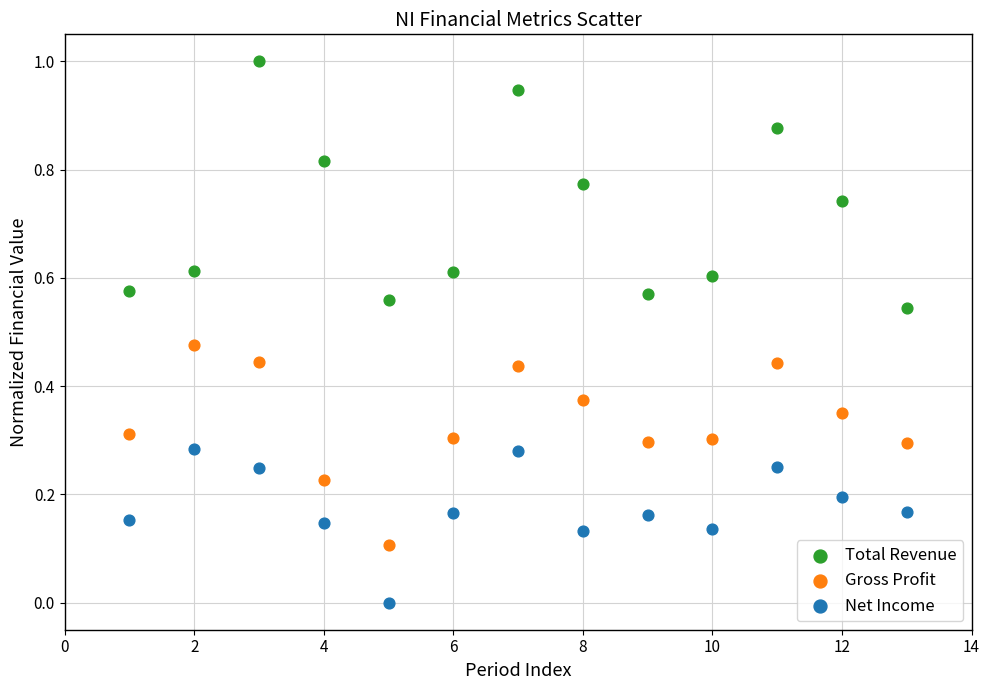

What are all the series names shown in the legend?

Total Revenue, Gross Profit, Net Income